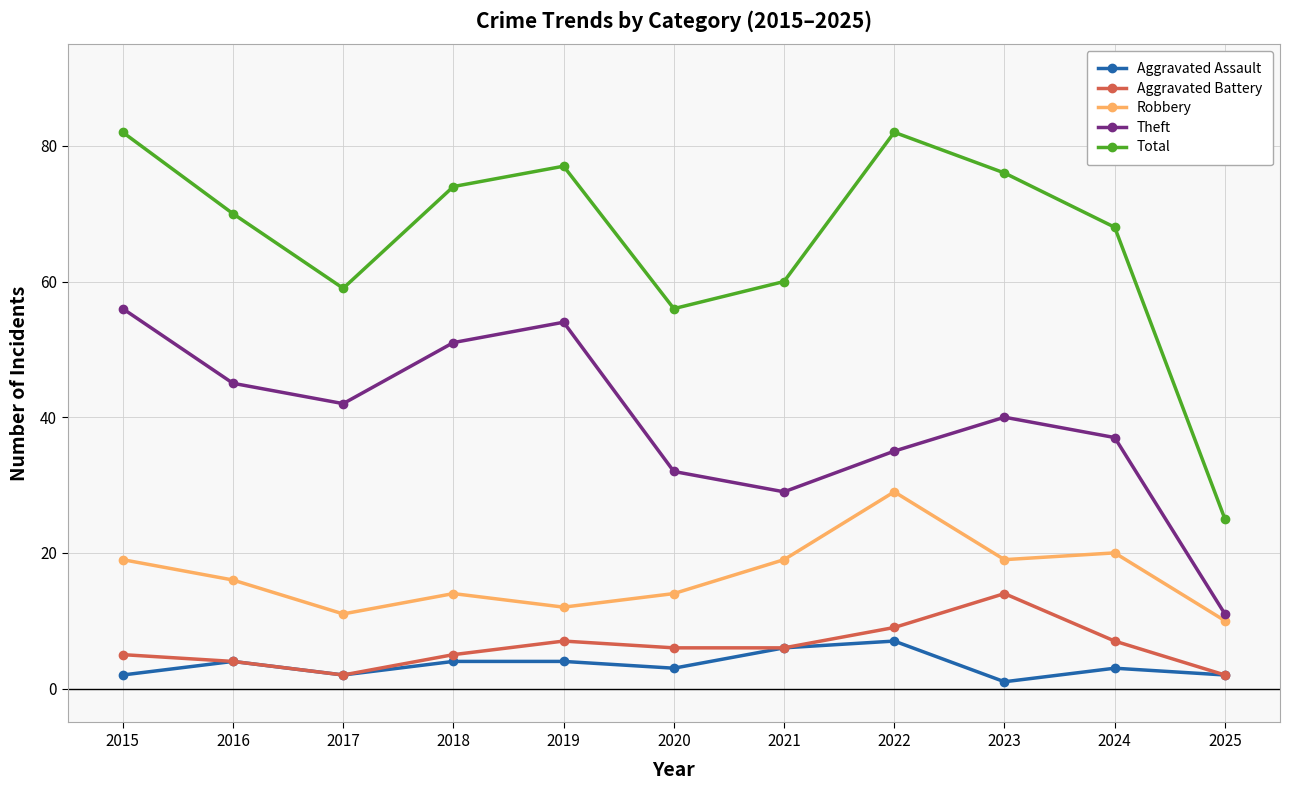

What is the value of the Aggravated Battery point at the 8th from the left?

9